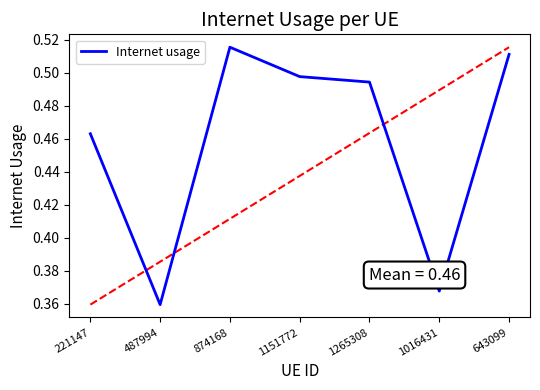

Which has a higher value, 487994 or 1016431?

1016431